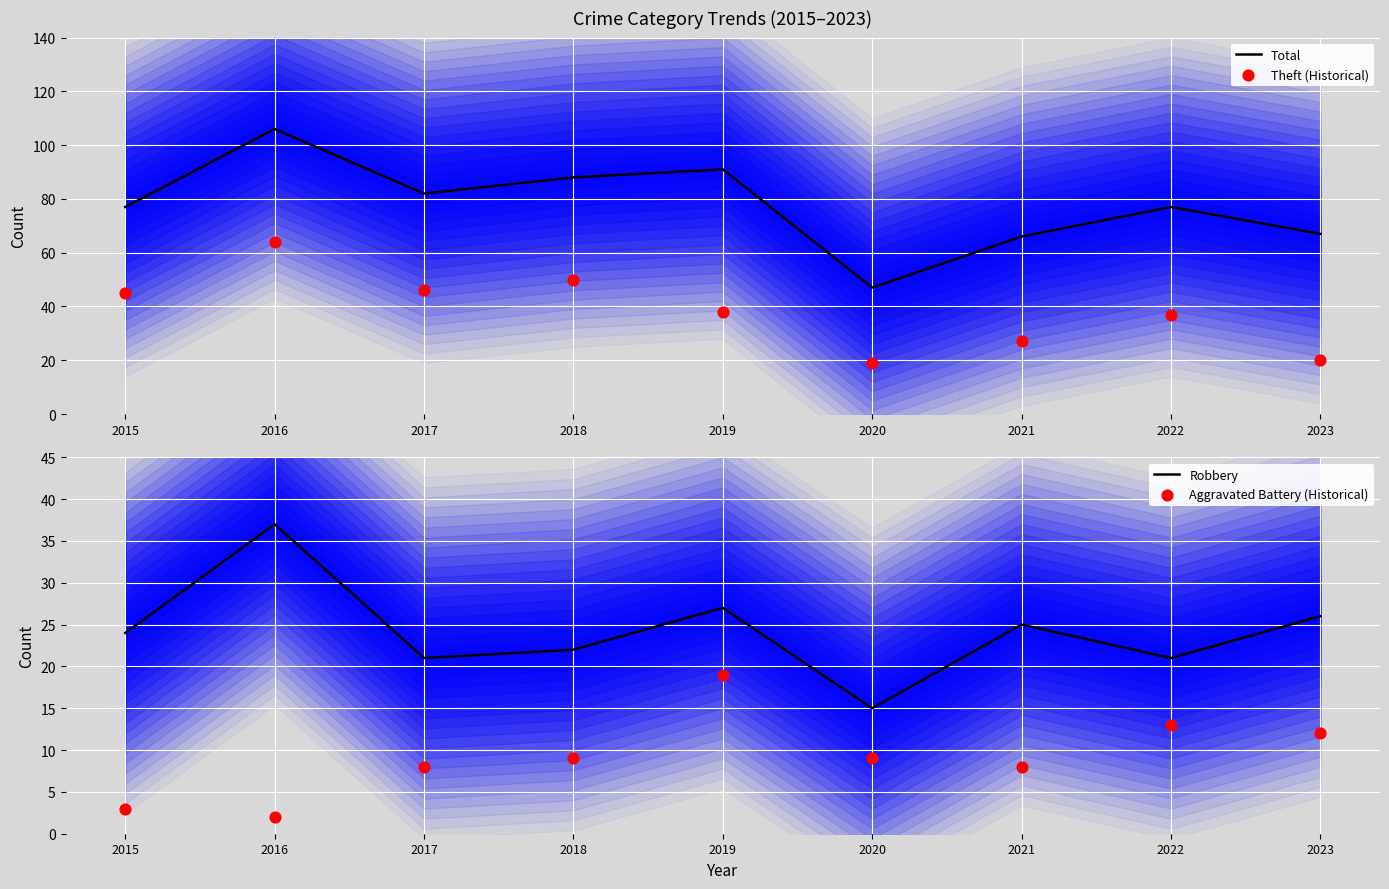

What is the total value across all series at 2016?

209